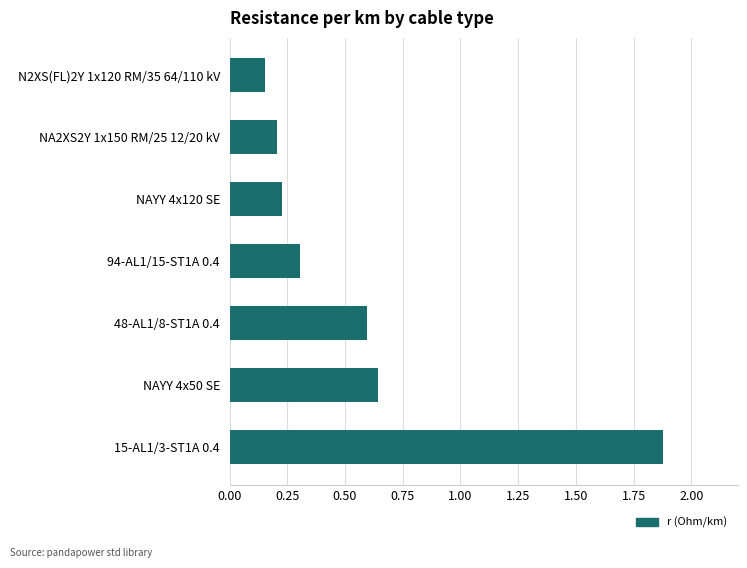

True or false: the data shows 0.6 at NAYY 4x50 SE.

True